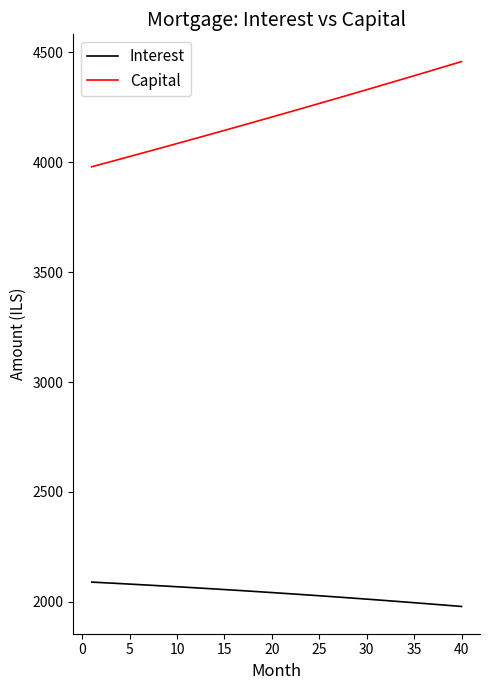

List the series in order of their peak value, highest first.

Capital, Interest